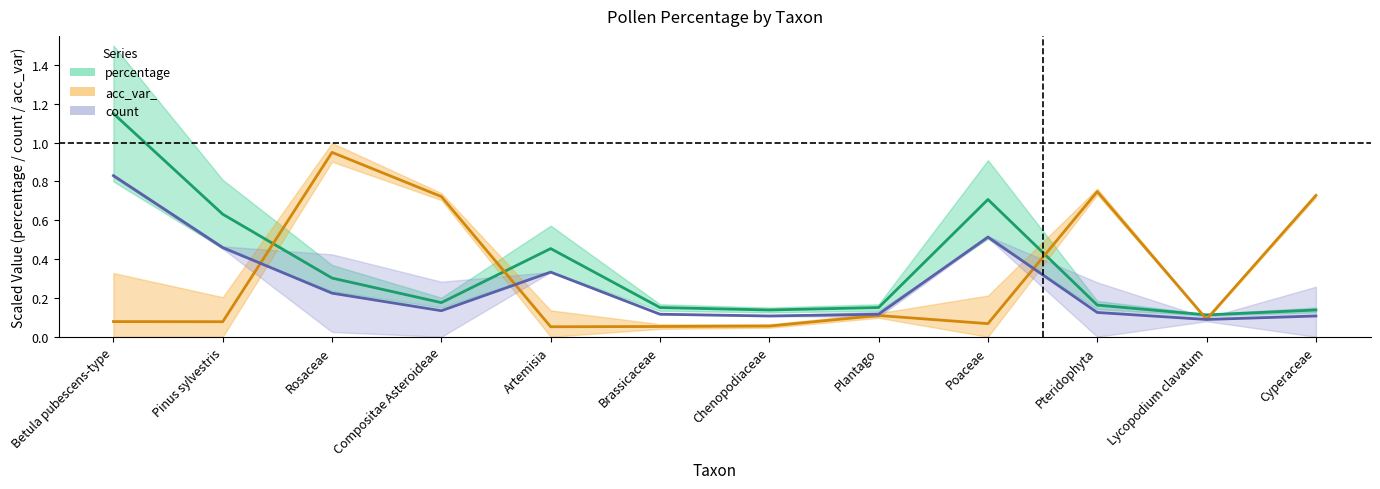

What is the label of the 1st point from the right?

Cyperaceae